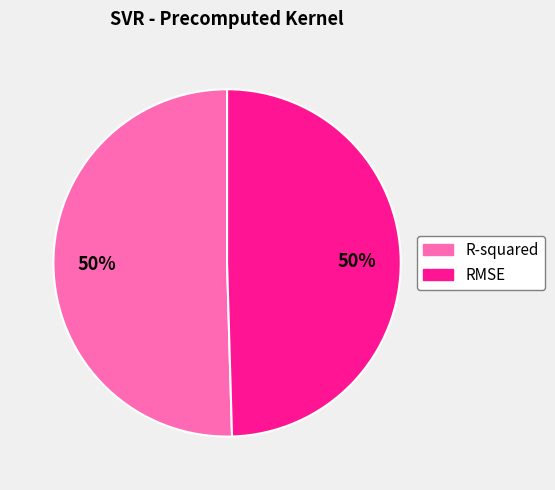

To the nearest percent, what is the combined percentage of R-squared and RMSE?

100%